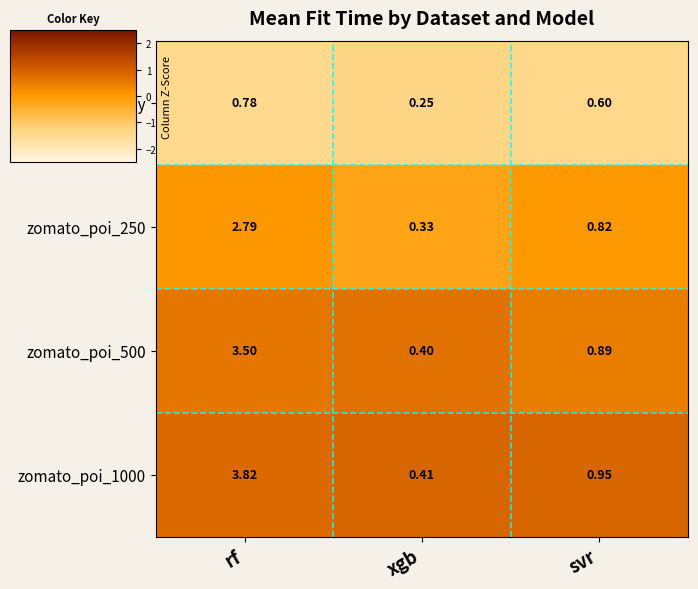

At which label is zomato_poi_1000 closest to 2?

svr